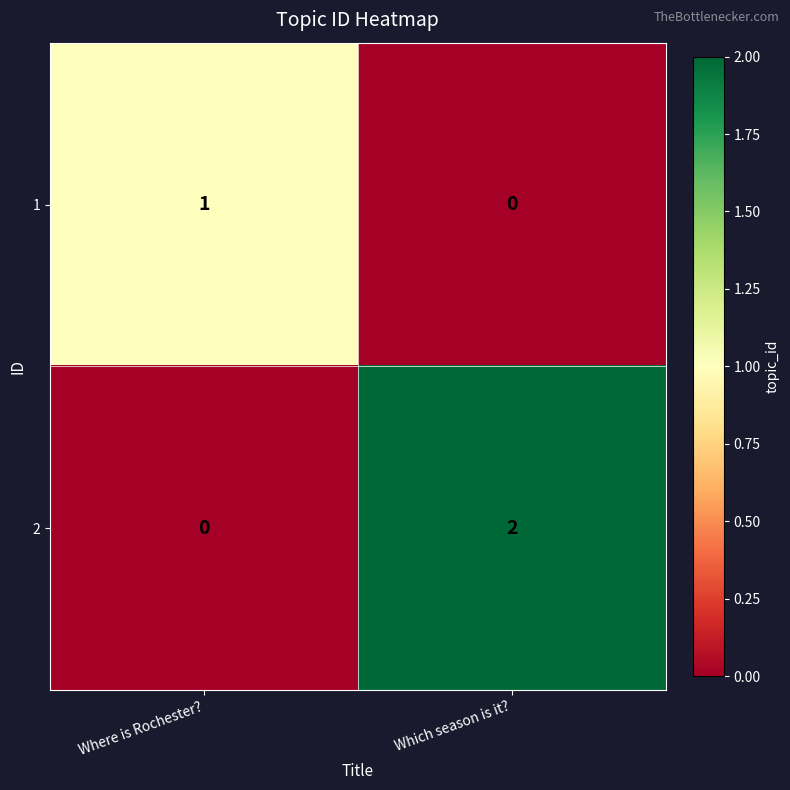

Is the value of 2 at Which season is it? greater than the value of 1 at Where is Rochester??

Yes